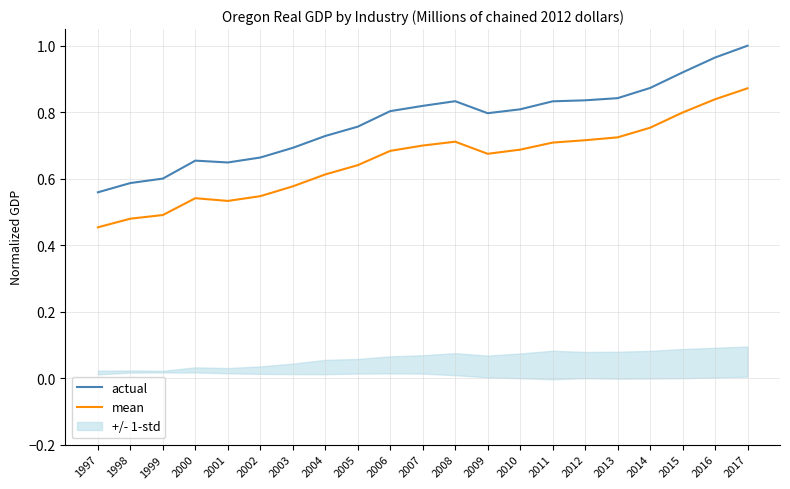

How many mean values are between 0 and 1?

21